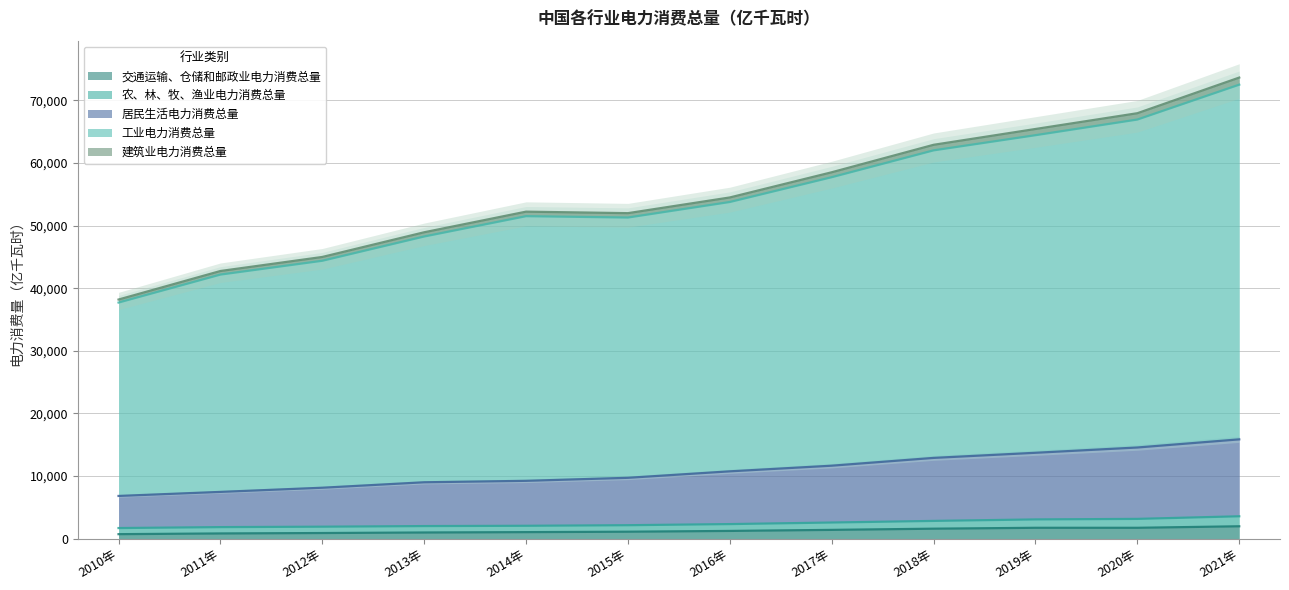

Is it true that 交通运输、仓储和邮政业电力消费总量 equals 1059.2 at 2014年?

True